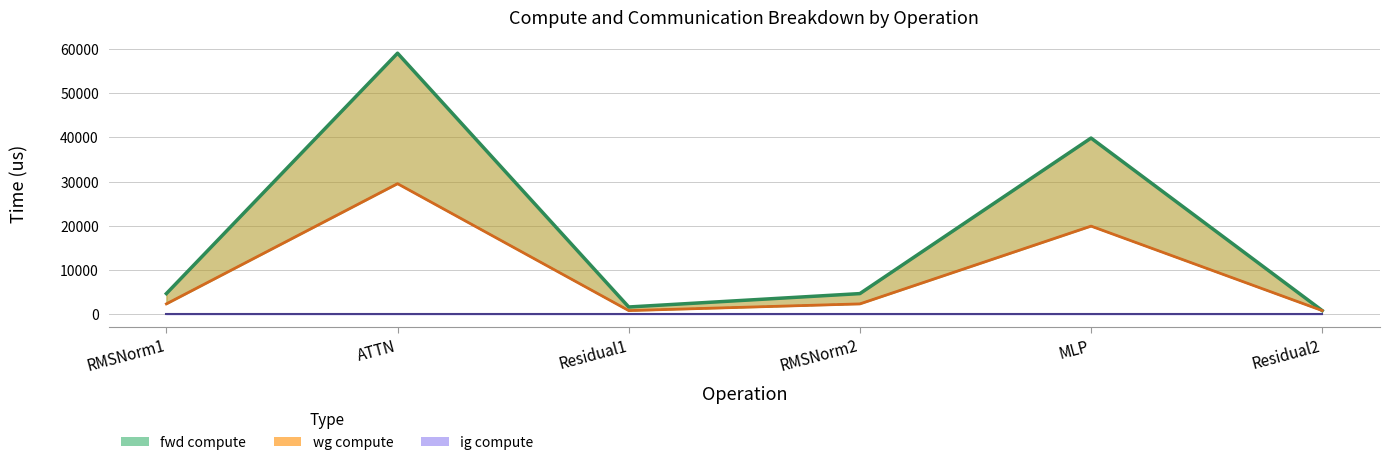

True or false: ig compute and fwd compute intersect in this chart.

False